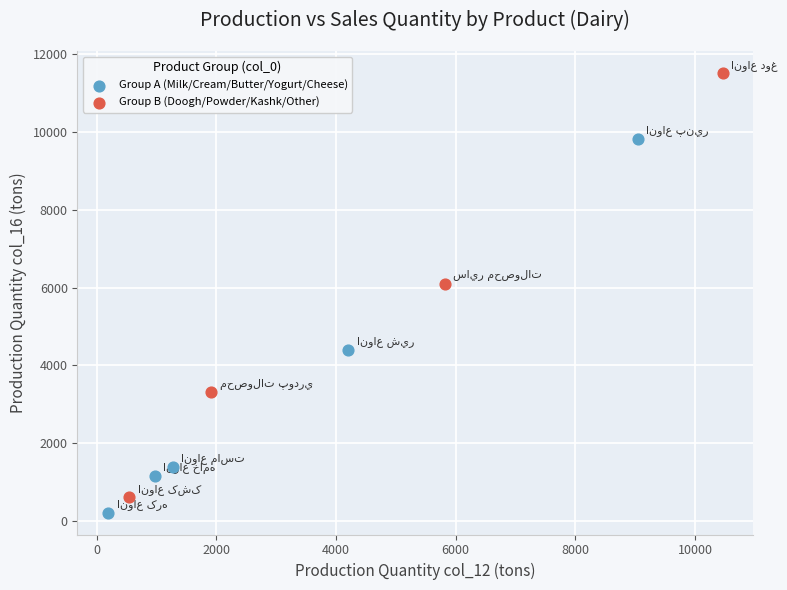

Which series contains the highest Y value?

Group B (Doogh/Powder/Kashk/Other)